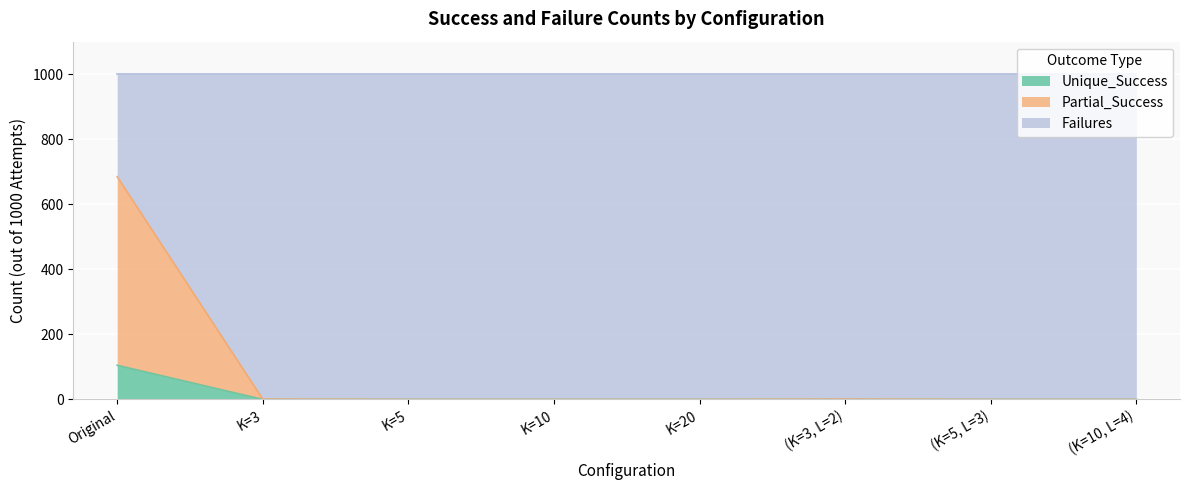

Is it true that Unique_Success equals 105 at Original?

True